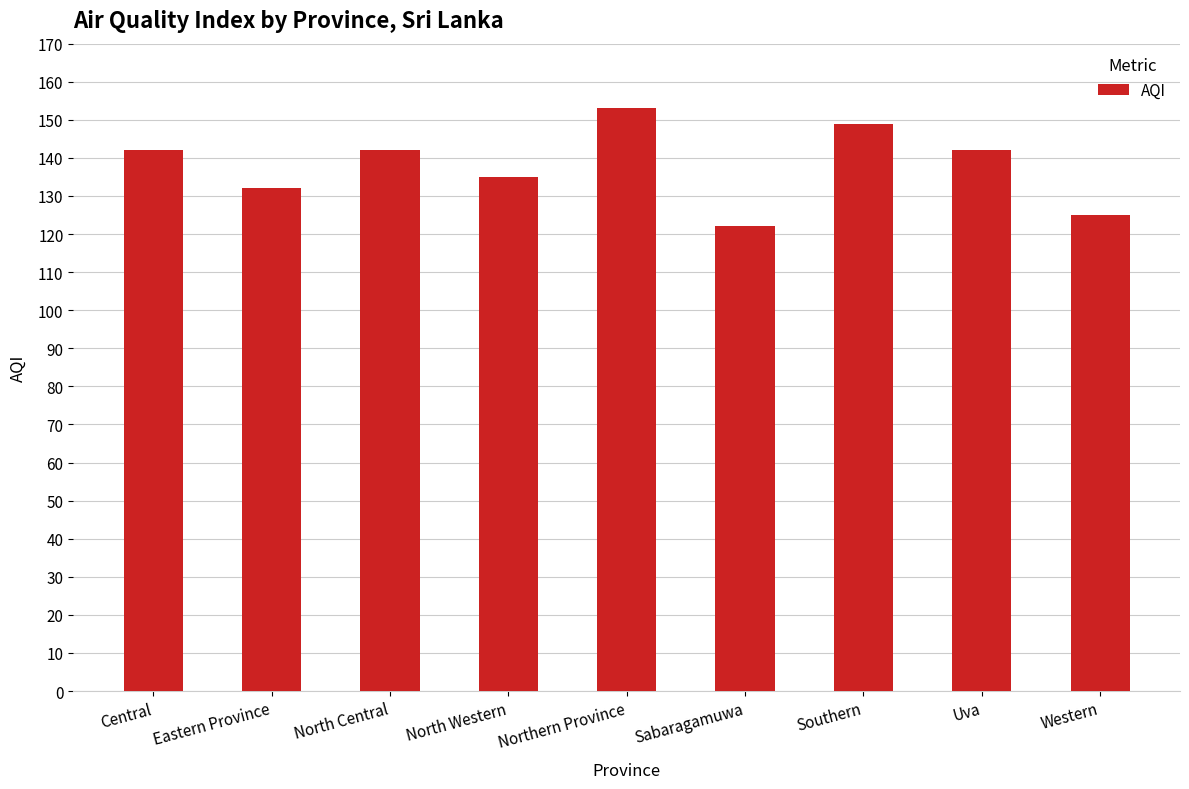

What is the greatest value displayed?

153